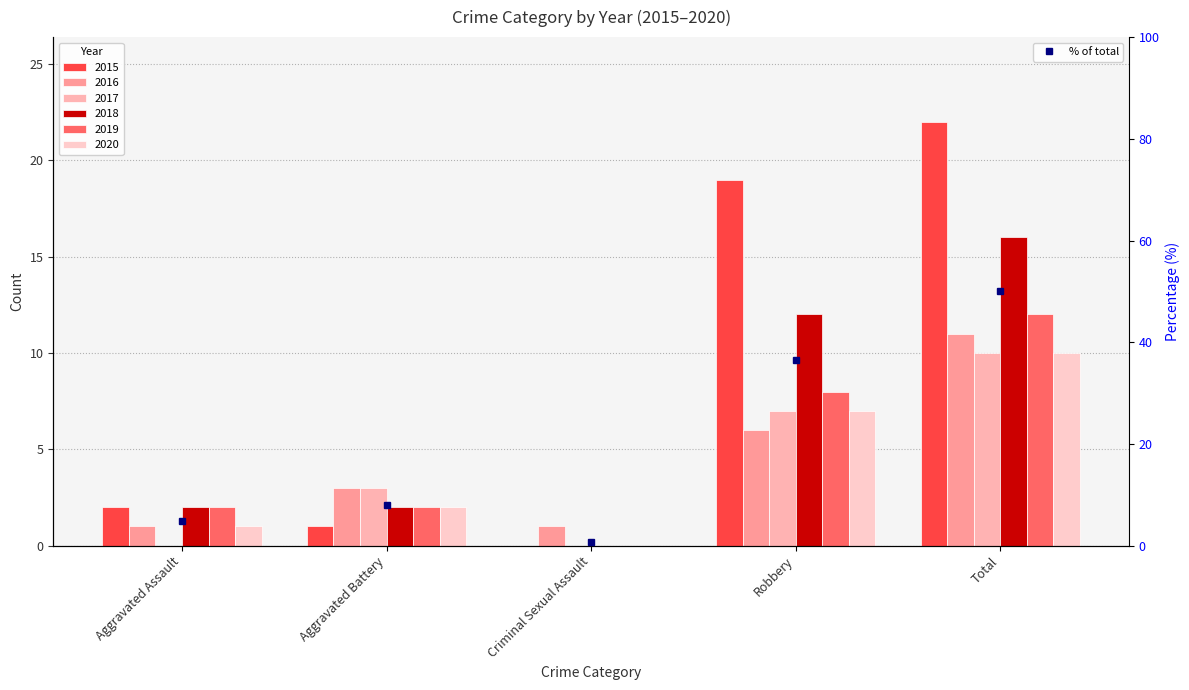

At which category does the chart reach its minimum across all series?

Criminal Sexual Assault